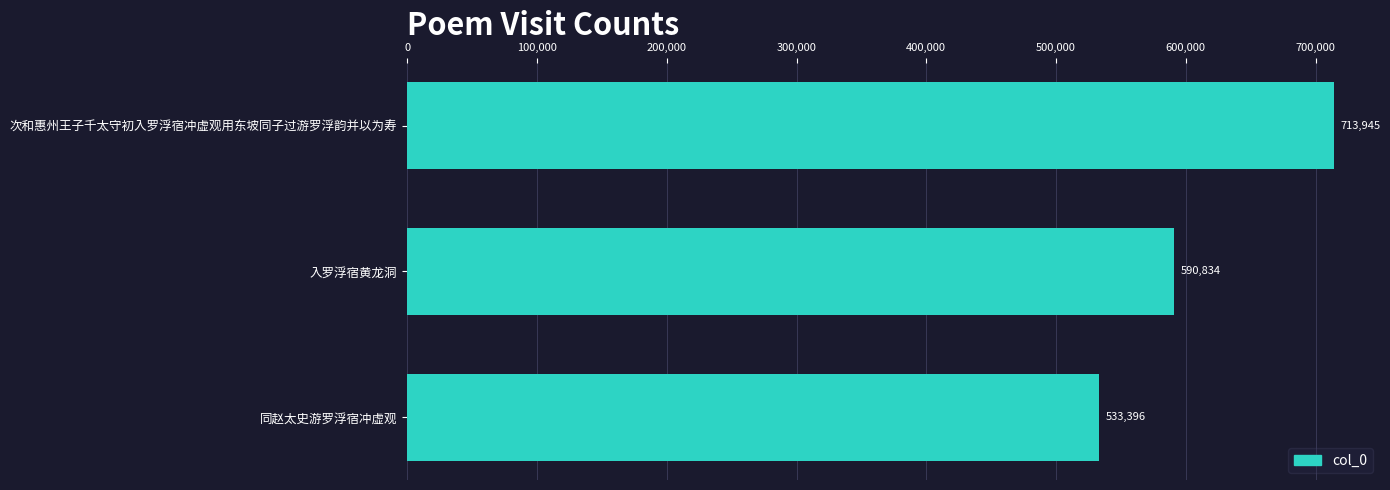

What is the ratio of the value at 同赵太史游罗浮宿冲虚观 to the value at 次和惠州王子千太守初入罗浮宿冲虚观用东坡同子过游罗浮韵并以为寿?

0.7